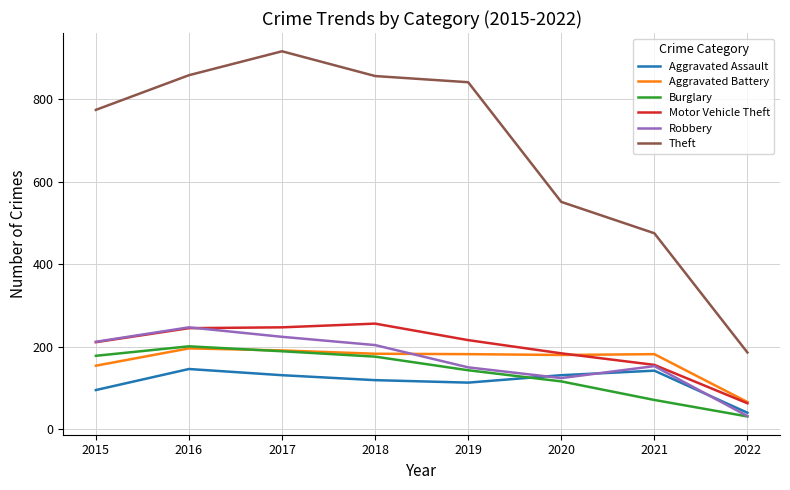

True or false: Theft and Aggravated Assault intersect in this chart.

False